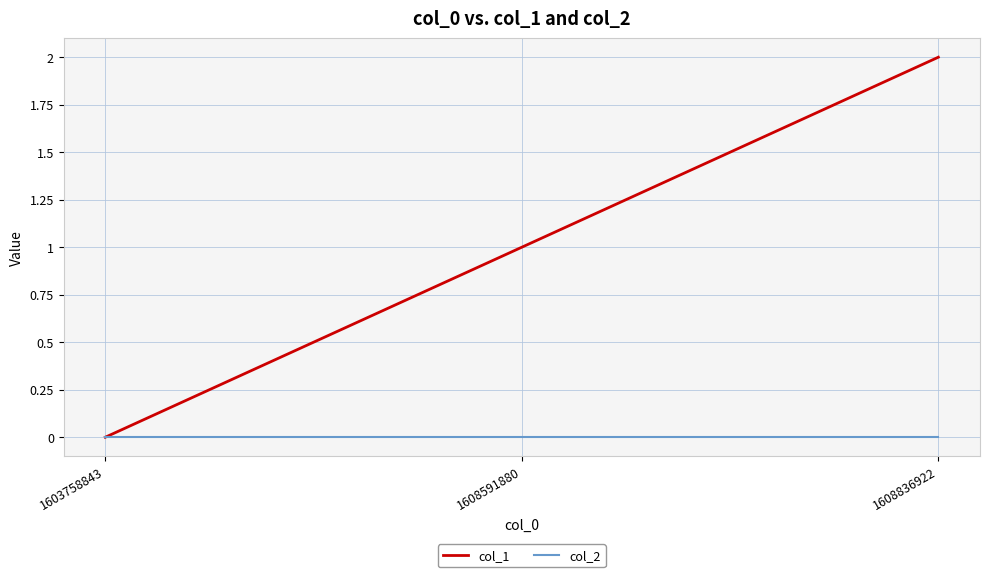

Which category has the lowest value in the col_1 series?

1603758843